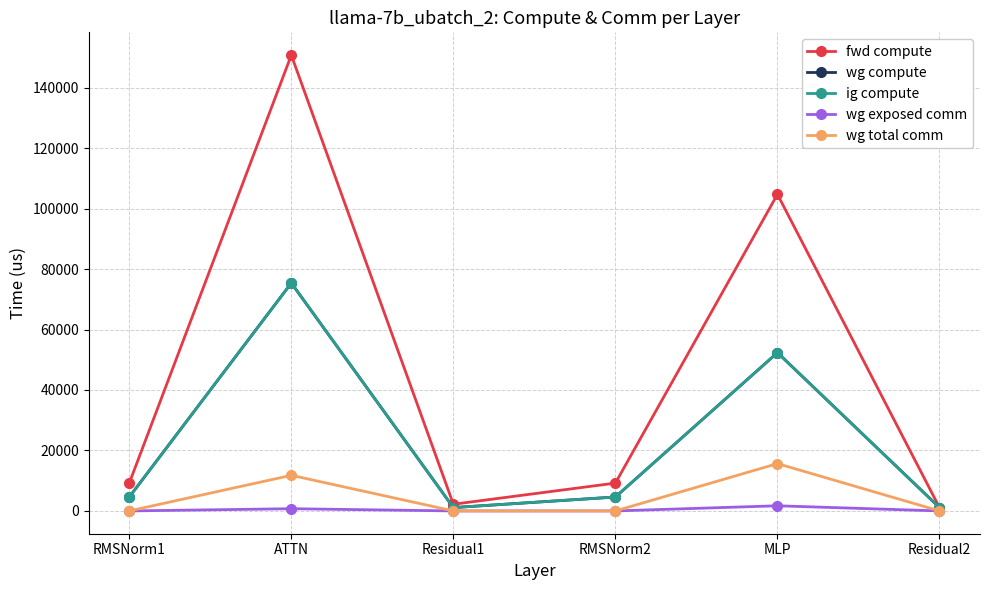

What is the average value of the ig compute series?

23189.8